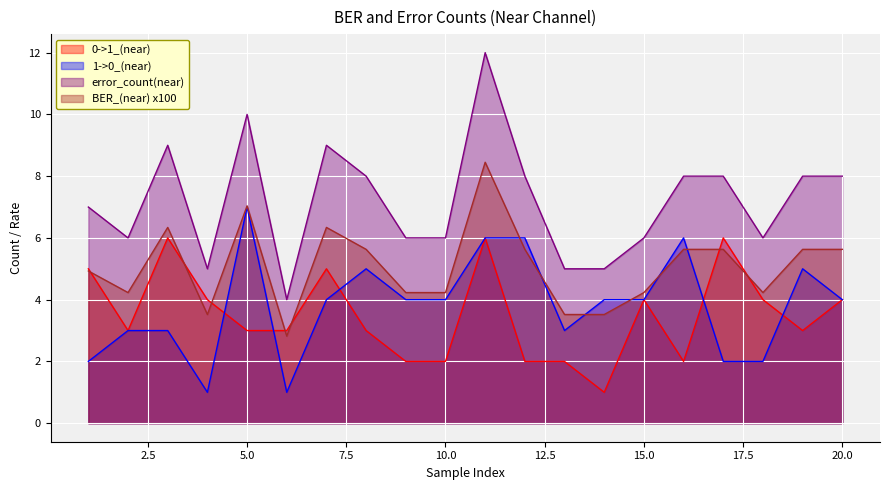

How many data points does each series have?

20